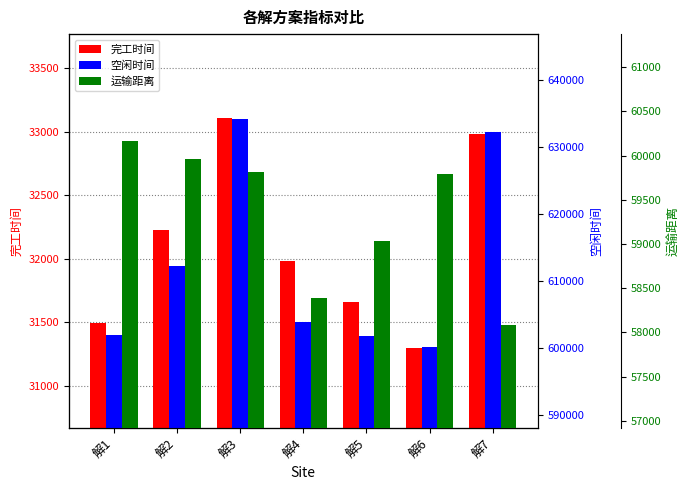

What is the total value across all series at 解2?

704352.4